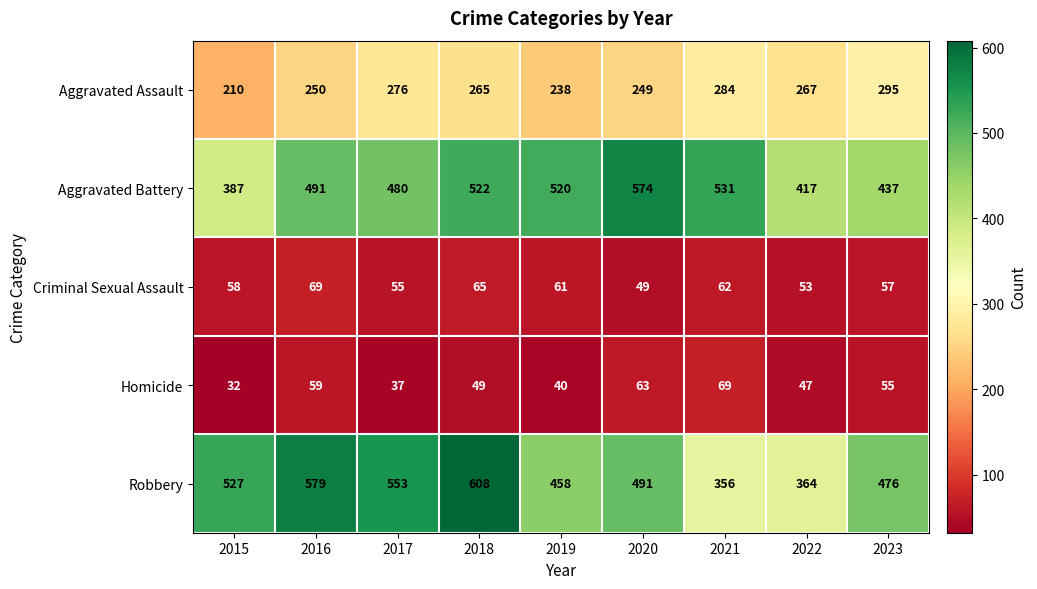

Which series has the widest spread of values?

Robbery